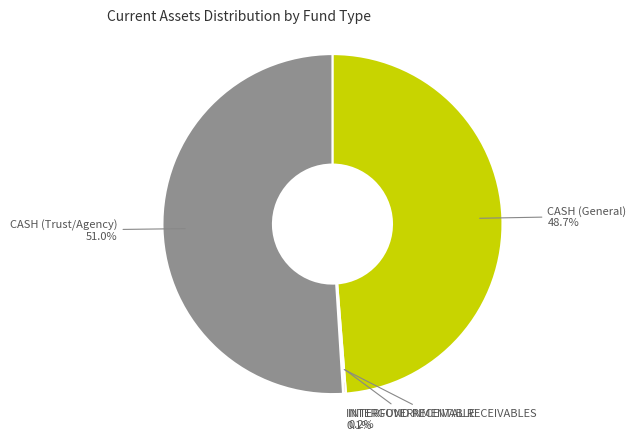

To the nearest percent, what is the difference between the largest and smallest slice percentages?

51%